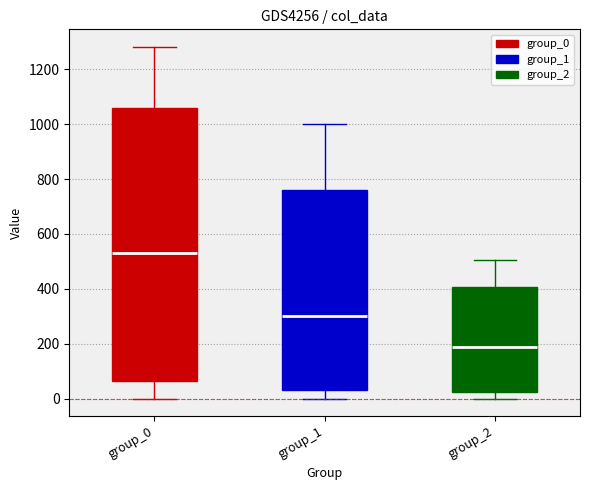

Reading left to right, read every box against the y-axis: the position of its median line, the range the box covers, and the ends of its whiskers. The values are not printed on the chart, so give them approximately, as read against the axis.

group_0: median 540, box 60 to 1060, whiskers 0 to 1280
group_1: median 300, box 40 to 760, whiskers 0 to 1000
group_2: median 180, box 20 to 400, whiskers 0 to 500